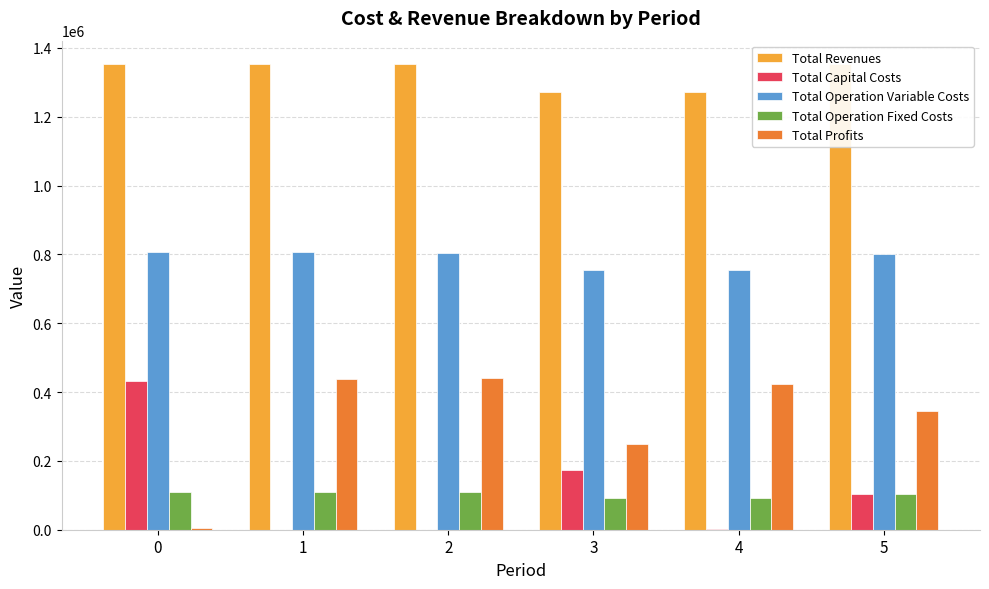

What is the total value across all series at 1?

2706734.7